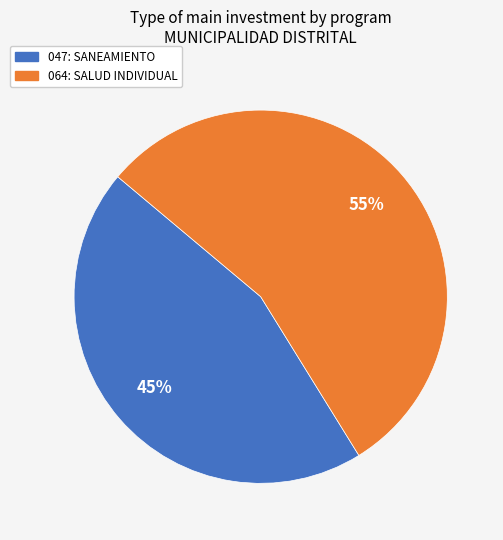

Between 047: SANEAMIENTO and 064: SALUD INDIVIDUAL, which is larger?

064: SALUD INDIVIDUAL